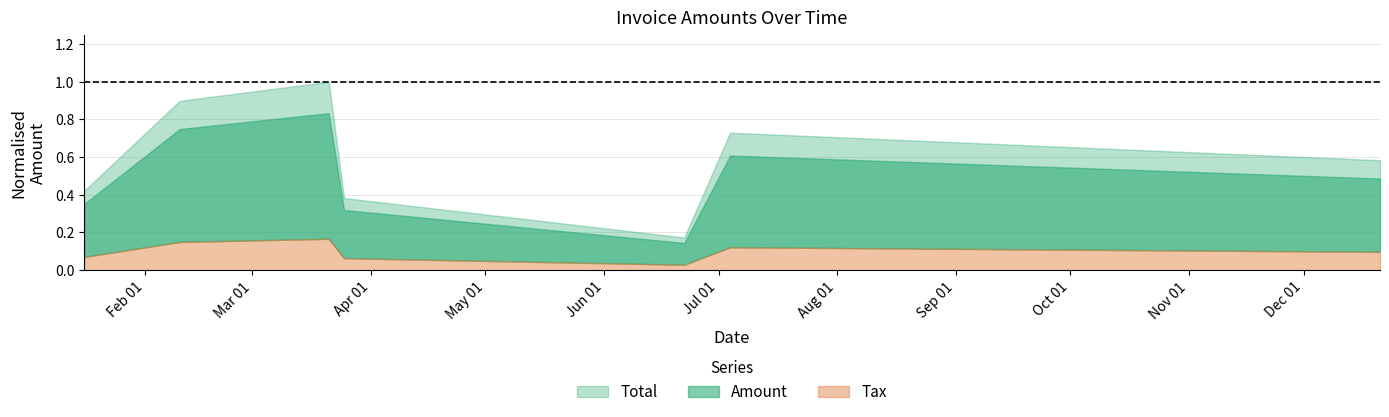

True or false: Amount and Tax intersect in this chart.

False